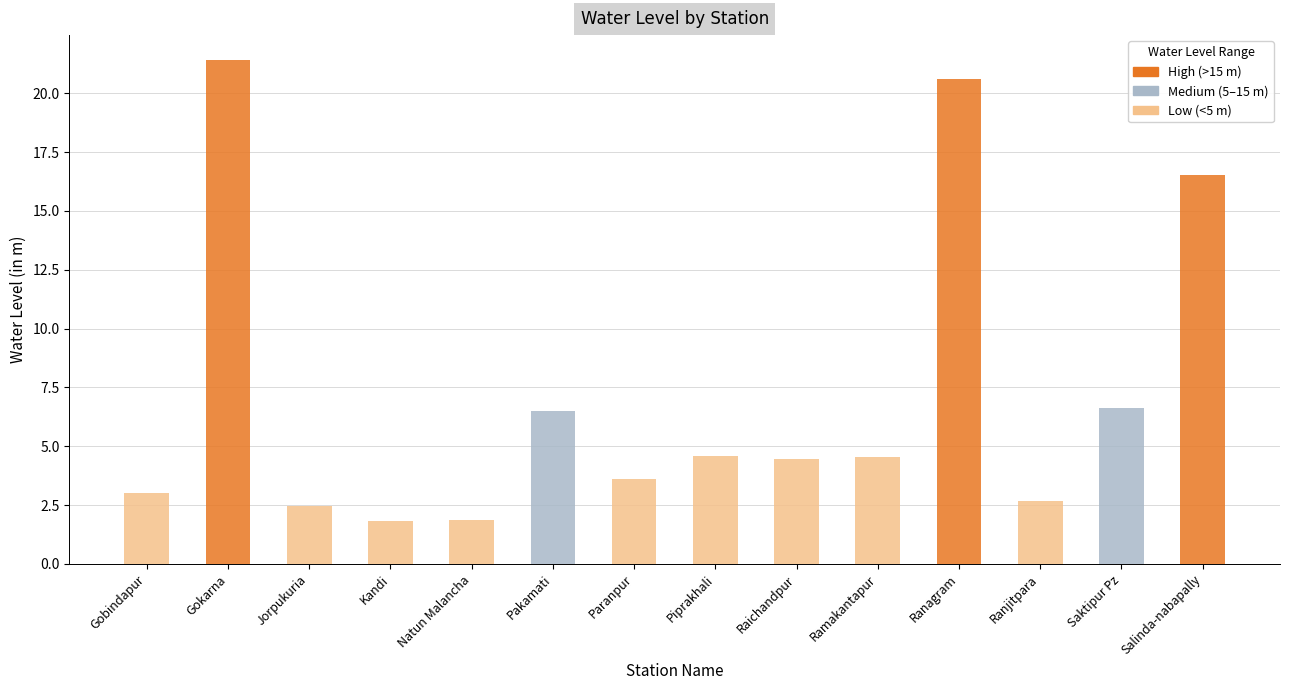

What is the value of the 6th bar from the left?

6.5